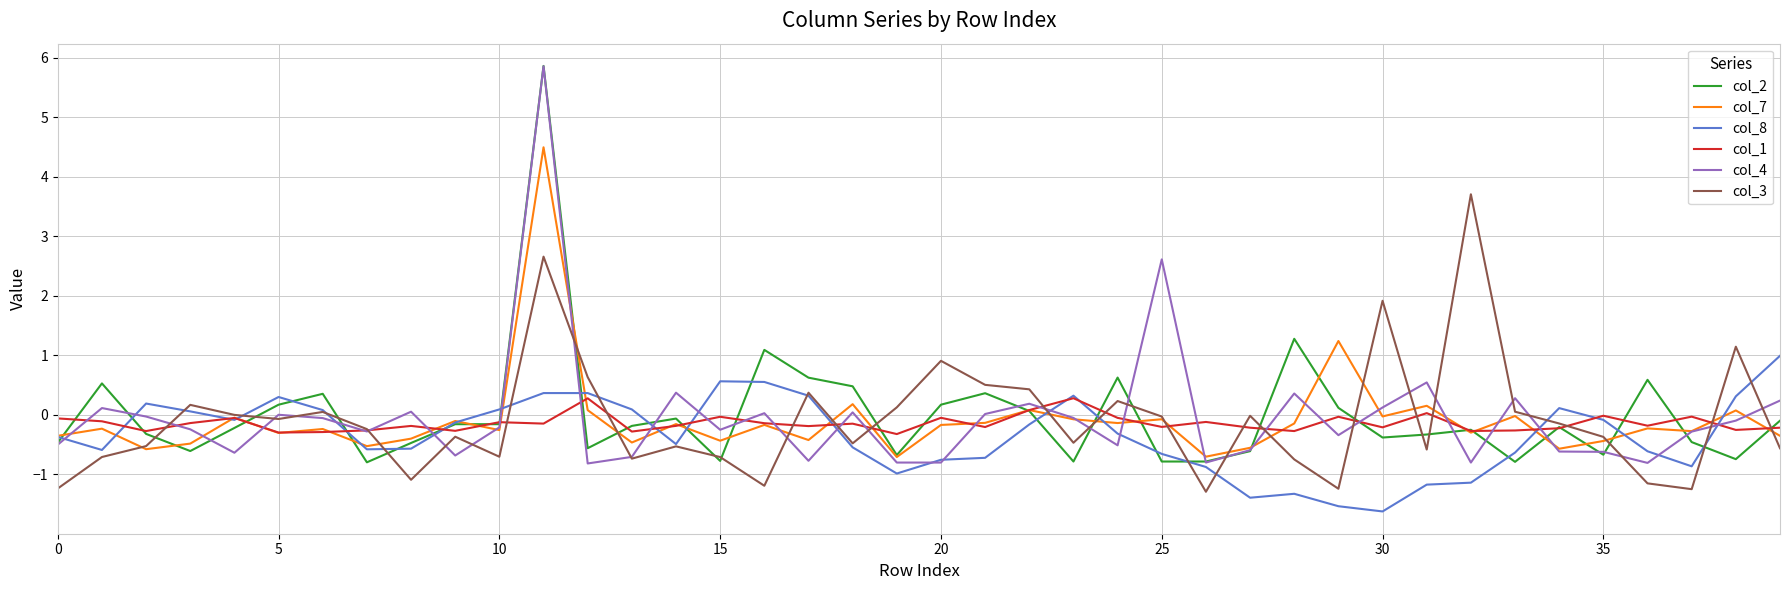

What is the minimum value for col_4?

-0.8